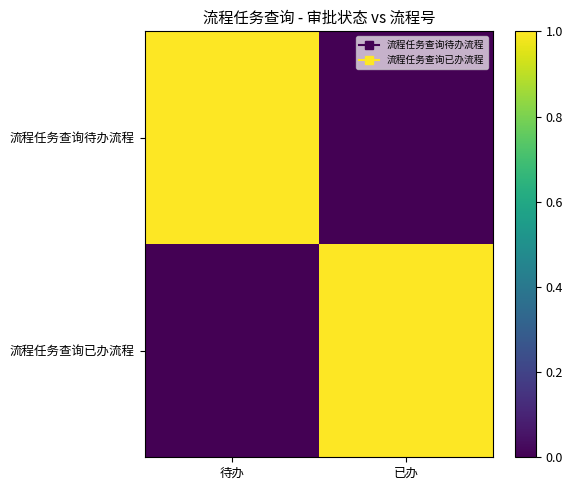

How many distinct data groups are displayed?

2